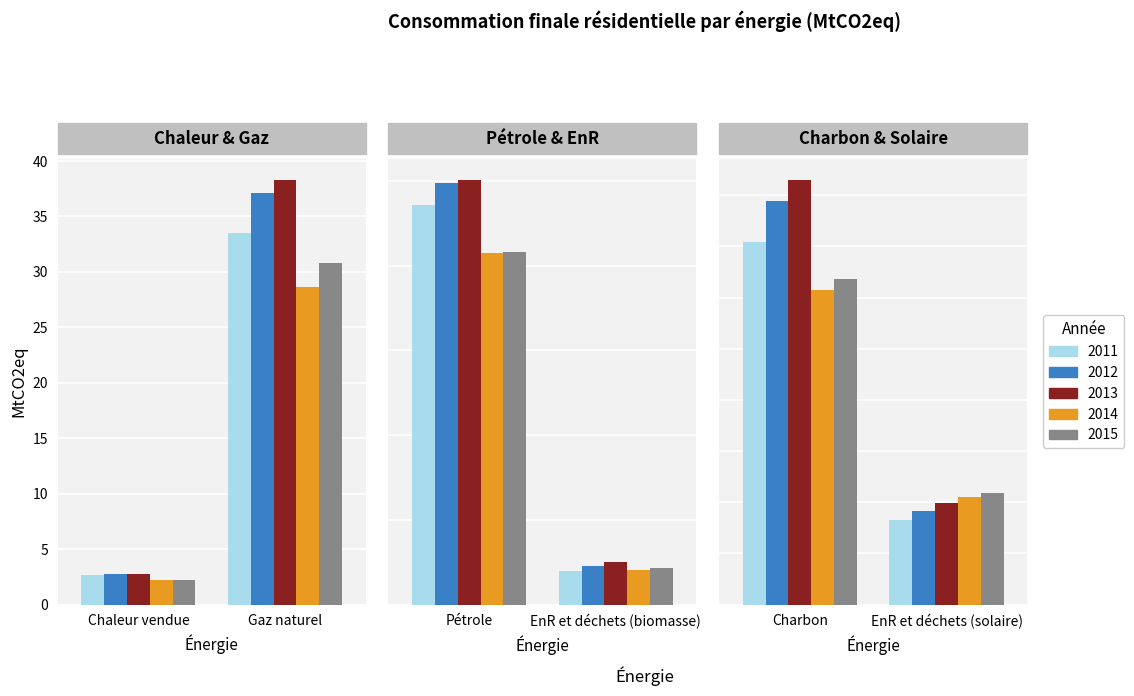

True or false: 2014 has a value of 0.1 at Charbon.

False